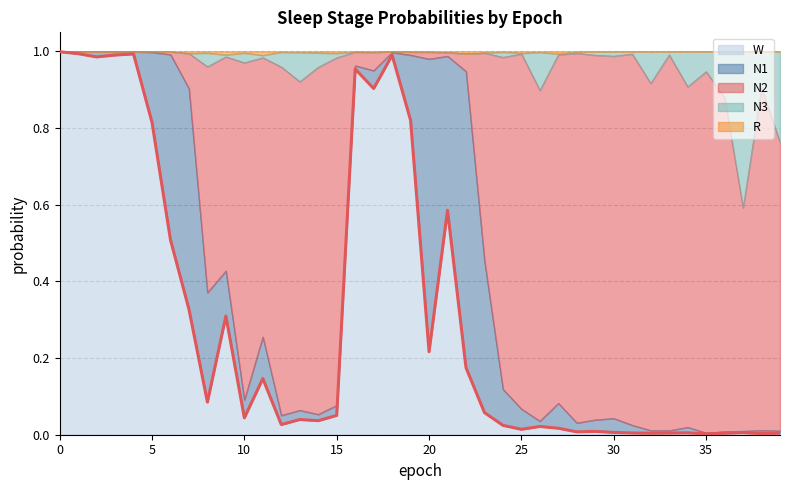

True or false: R and N3 cross at least once.

False